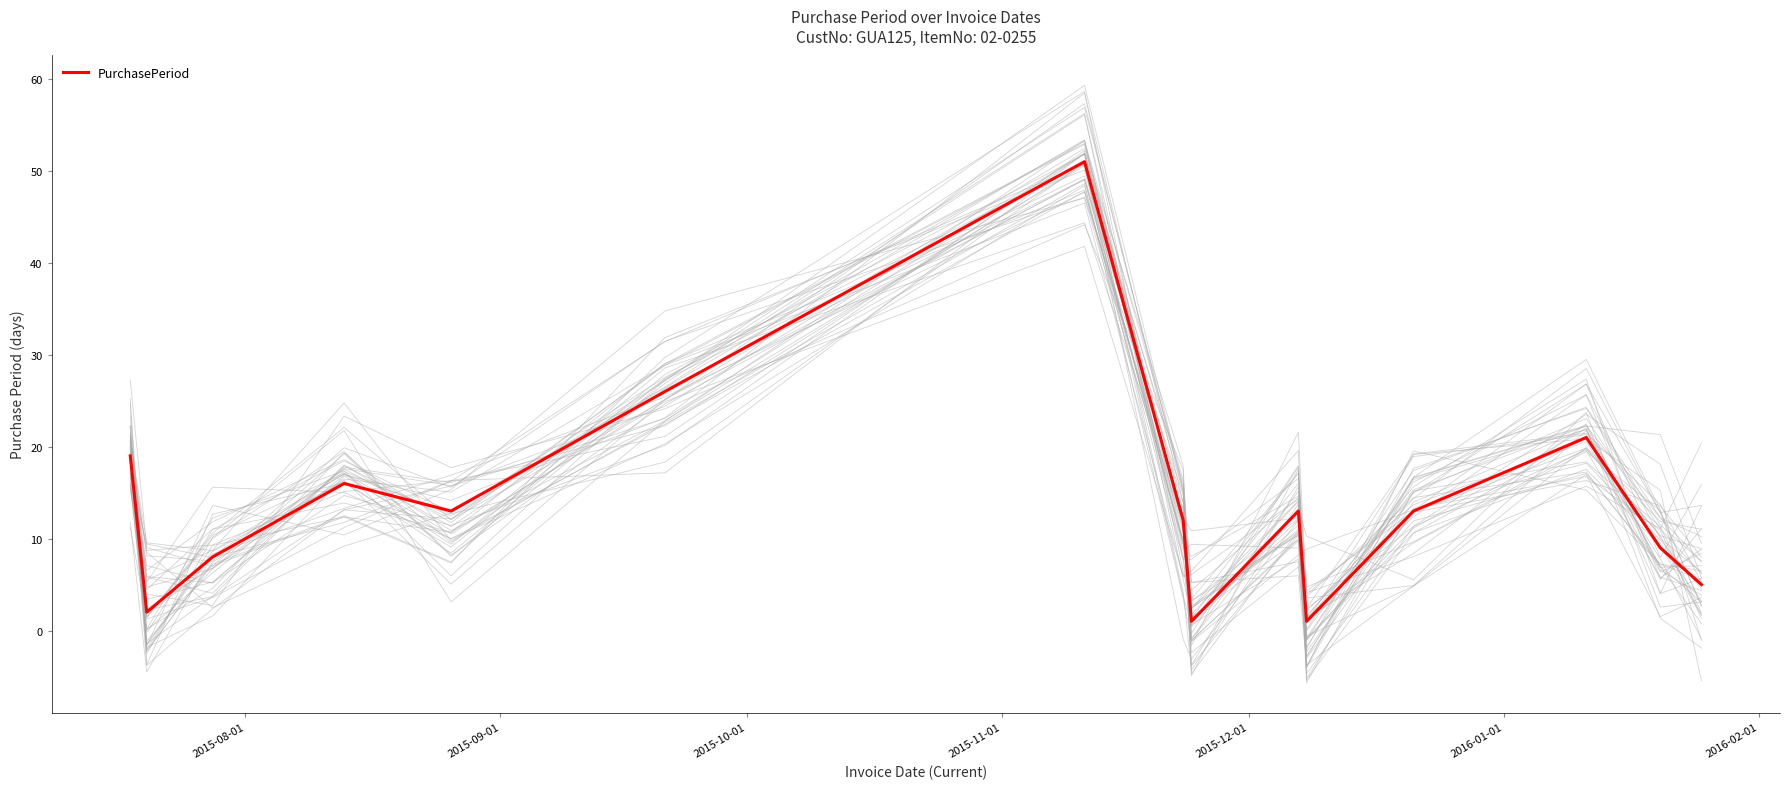

What is the maximum value for PurchasePeriod?

51